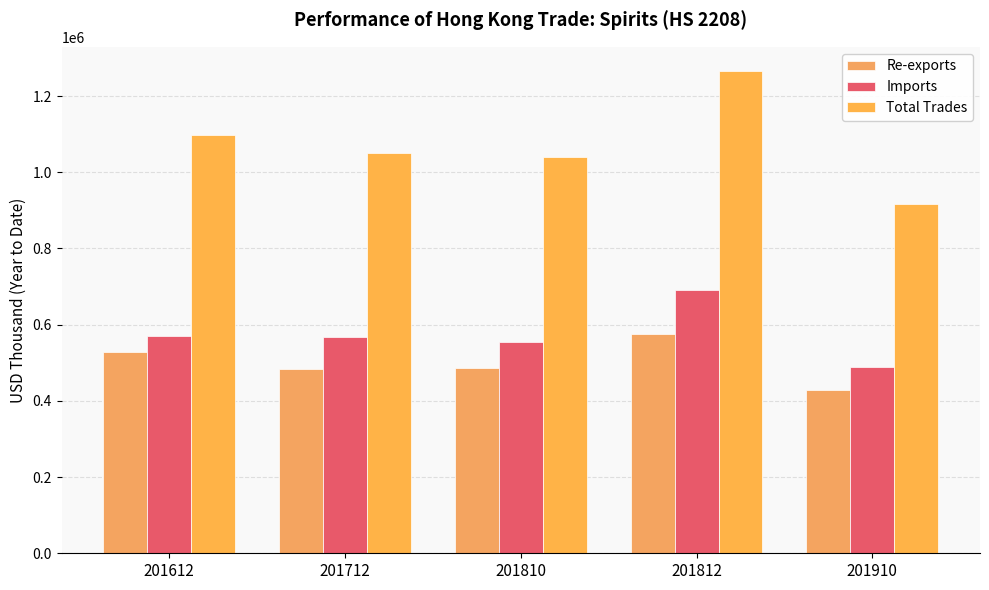

What is the approximate value of Imports at 201810?

553348.9